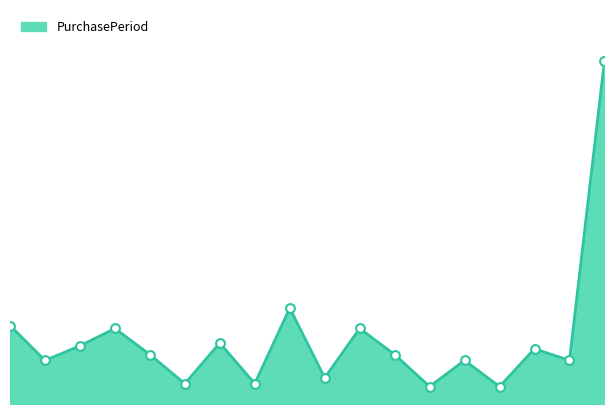

How many lines are shown in the chart?

1